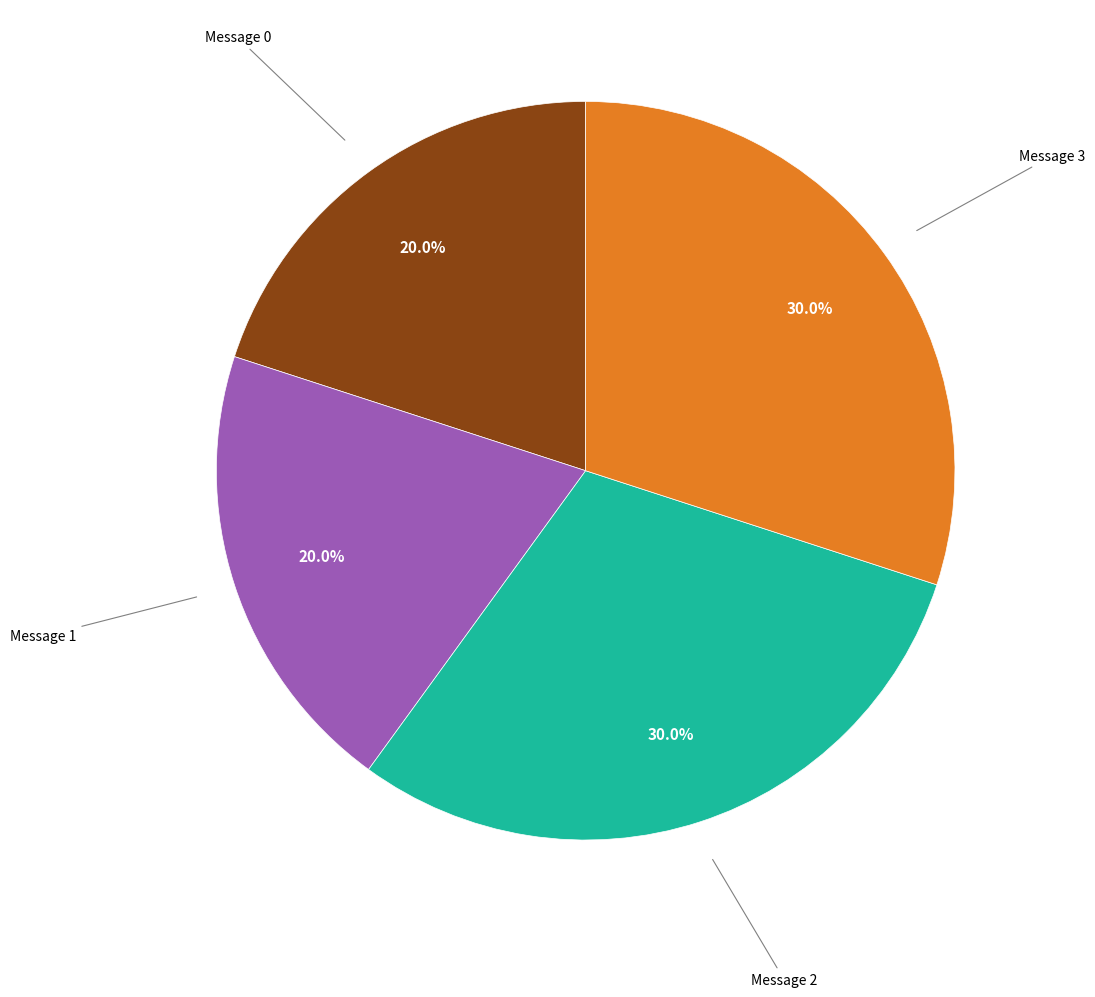

Is there any slice that represents more than half of the pie?

No